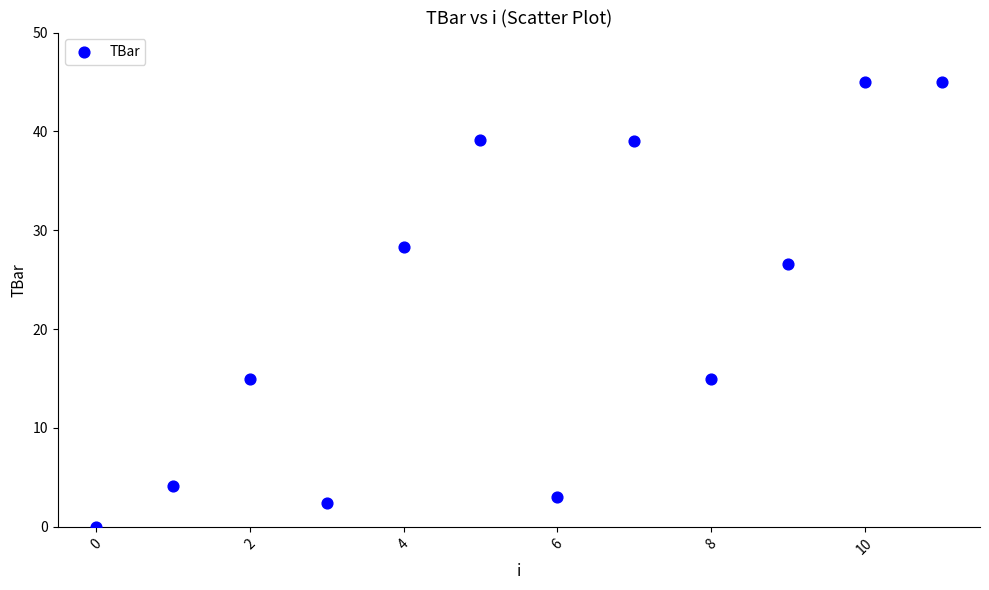

What is the range of Y values (max minus min)?

45.0